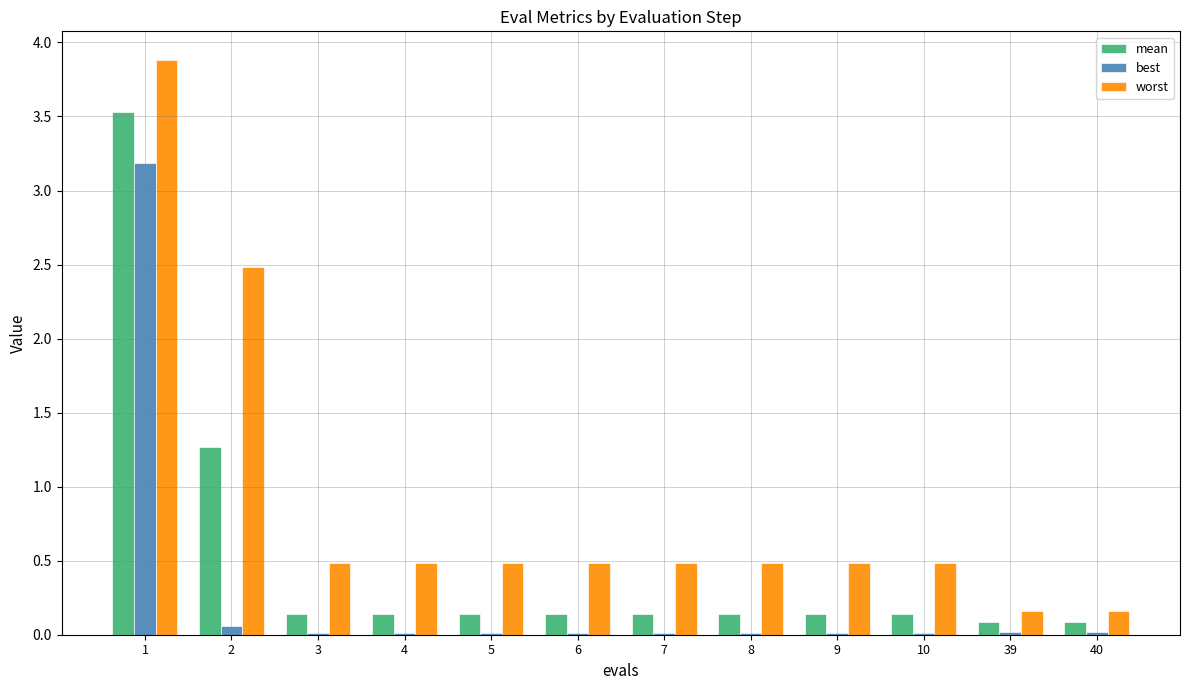

Which series has the largest total across all categories?

worst